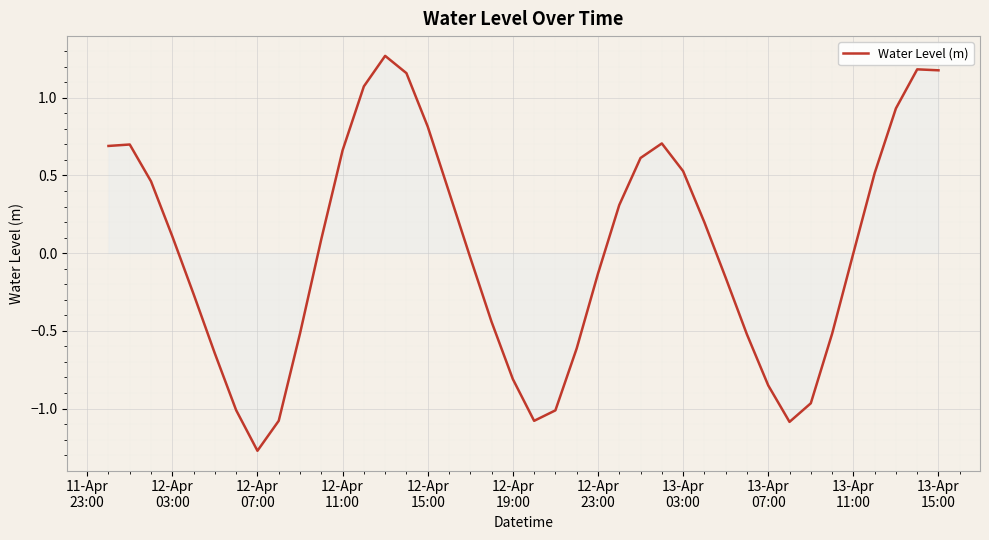

What is the difference between the maximum and minimum values?

2.5